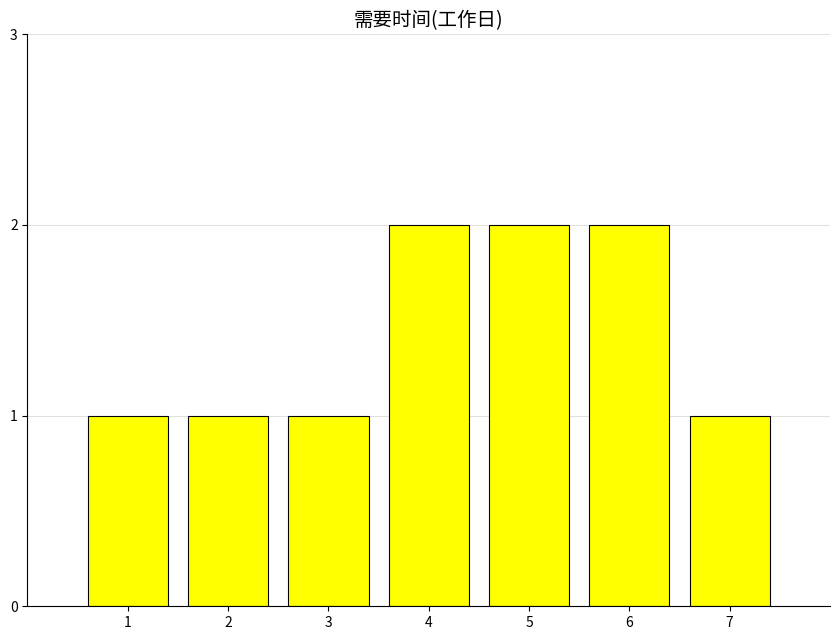

The value at 7 is 1. True or false?

True